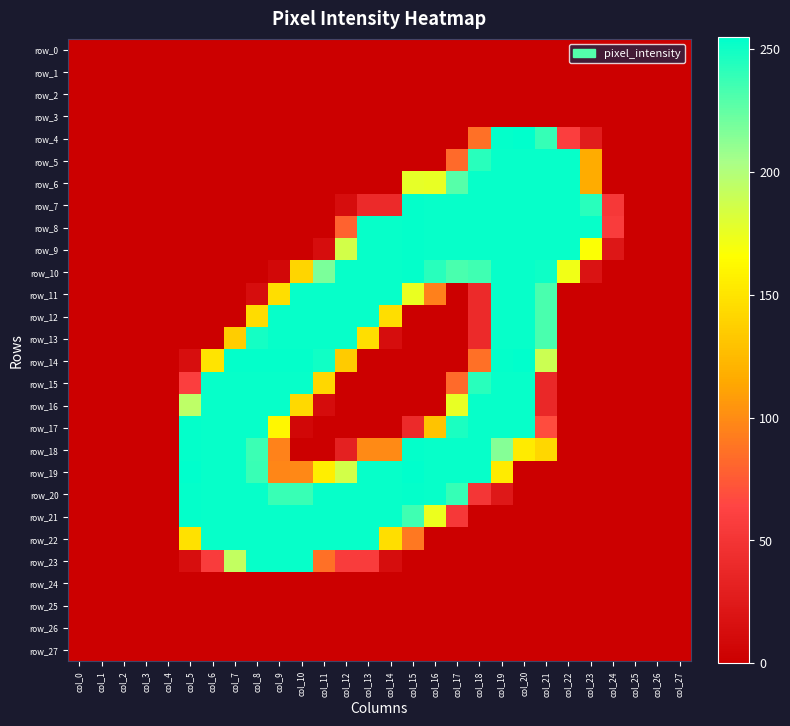

What is the difference between the maximum and minimum values in the row_13 series?

253